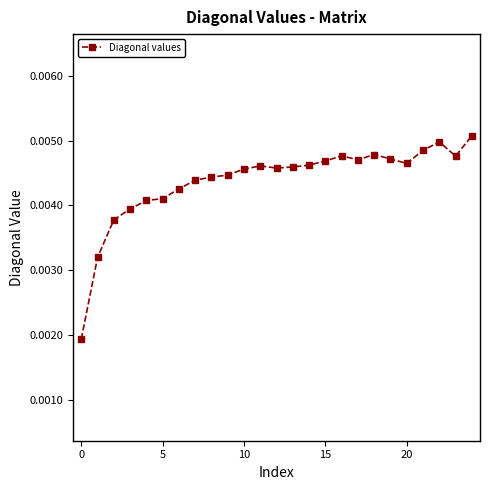

True or false: the data has more than 1 interior local peaks.

True